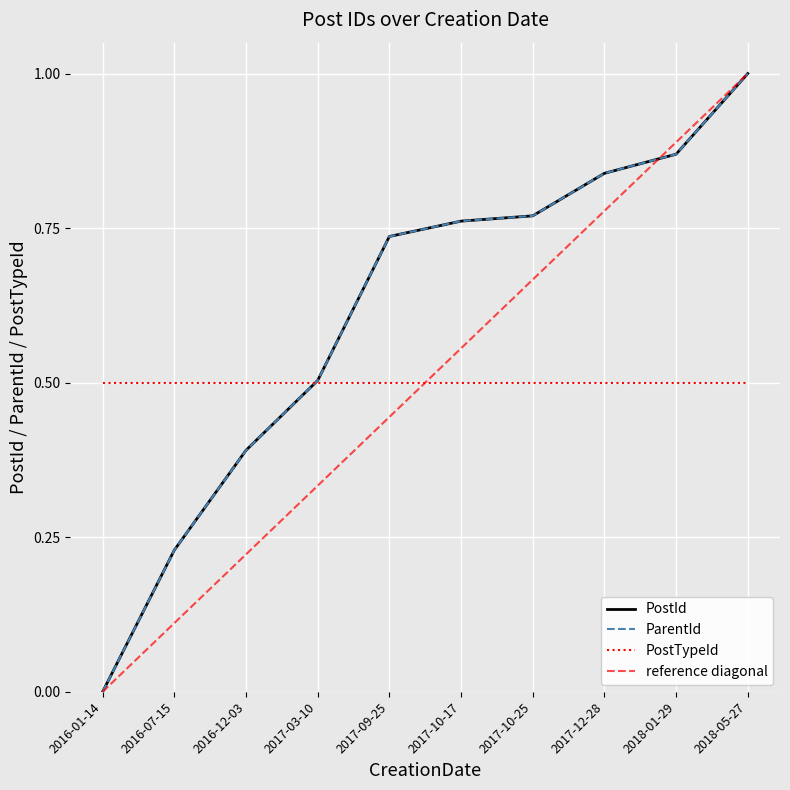

How many PostId values are between 0 and 1?

10